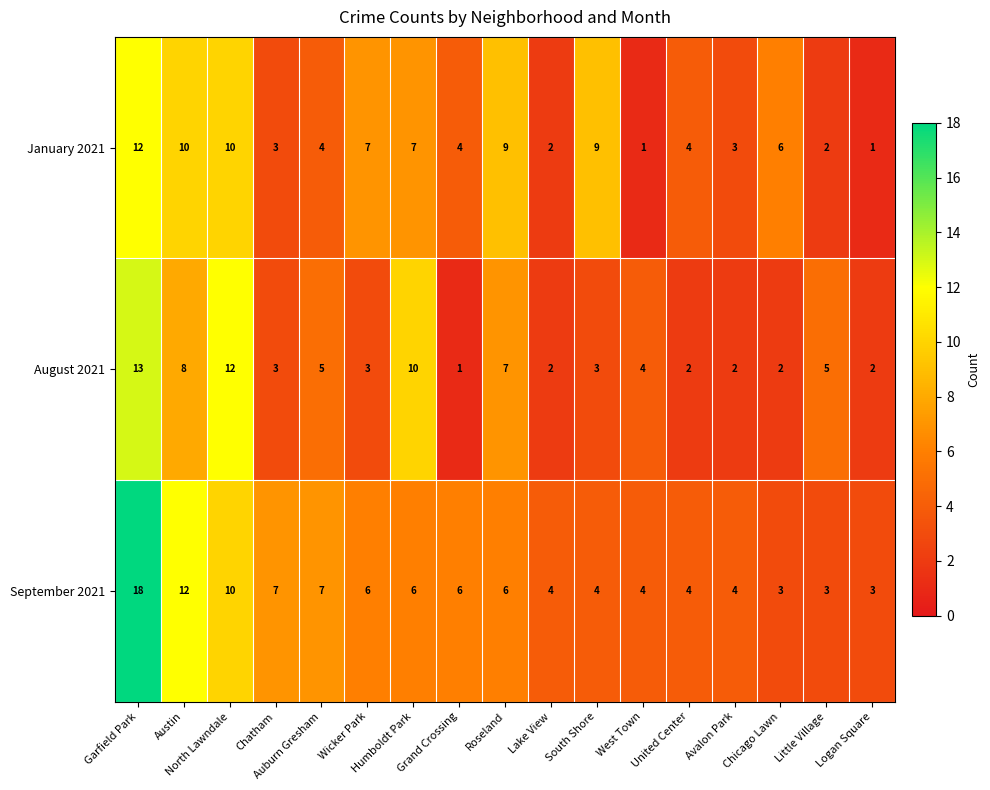

What is the sum of all September 2021 values?

107